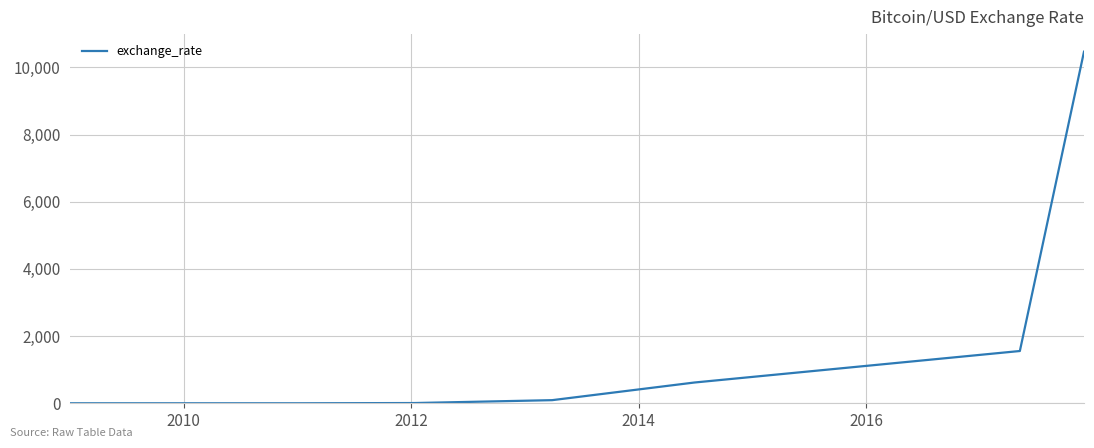

What is the sum of all values?

12745.3